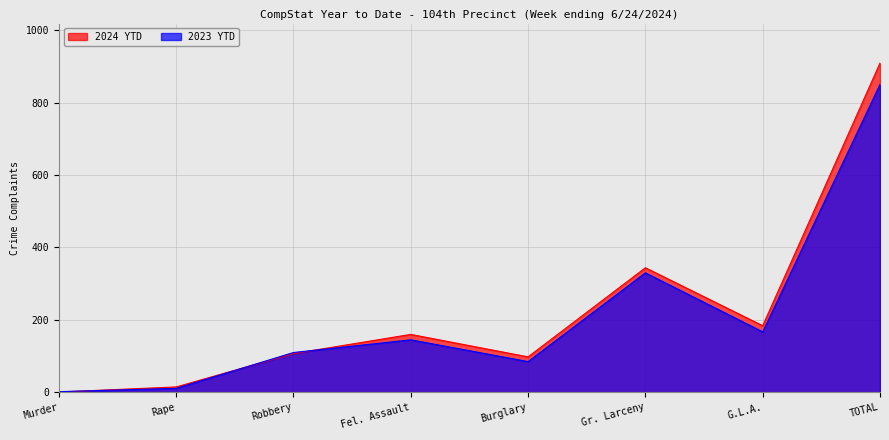

Is the value of 2023 YTD at TOTAL greater than the value of 2024 YTD at Robbery?

Yes